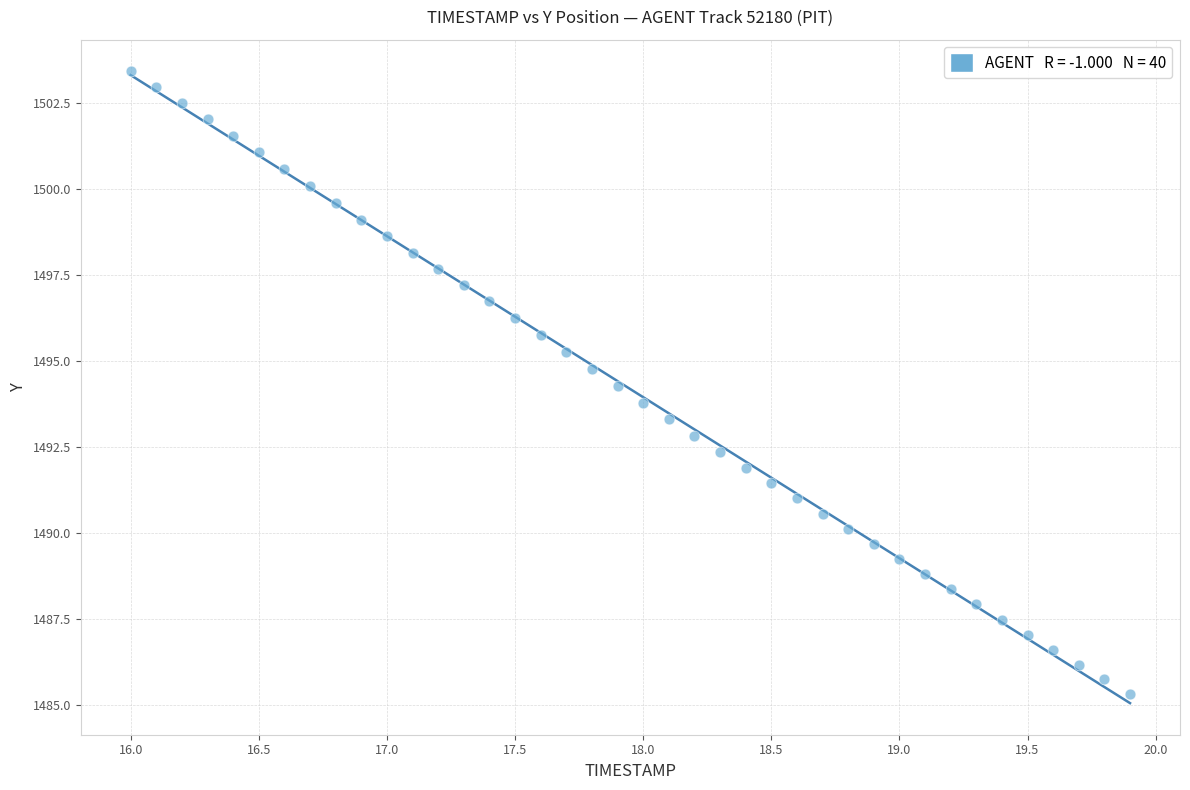

What is the range of X values (max minus min)?

3.9